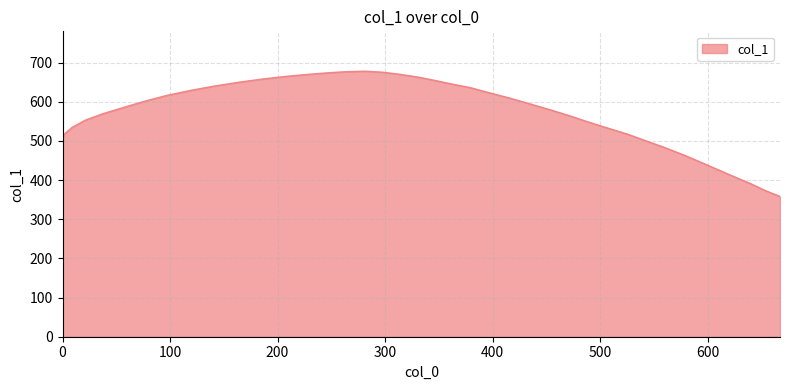

What is the greatest value displayed?

678.3